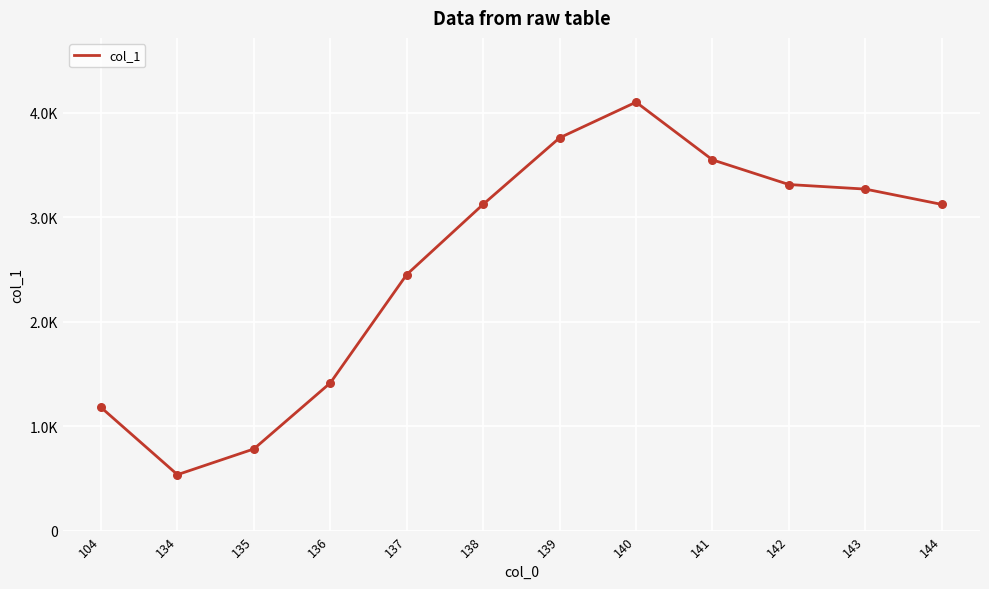

What is the change in value from 139 to 144?

-637.7